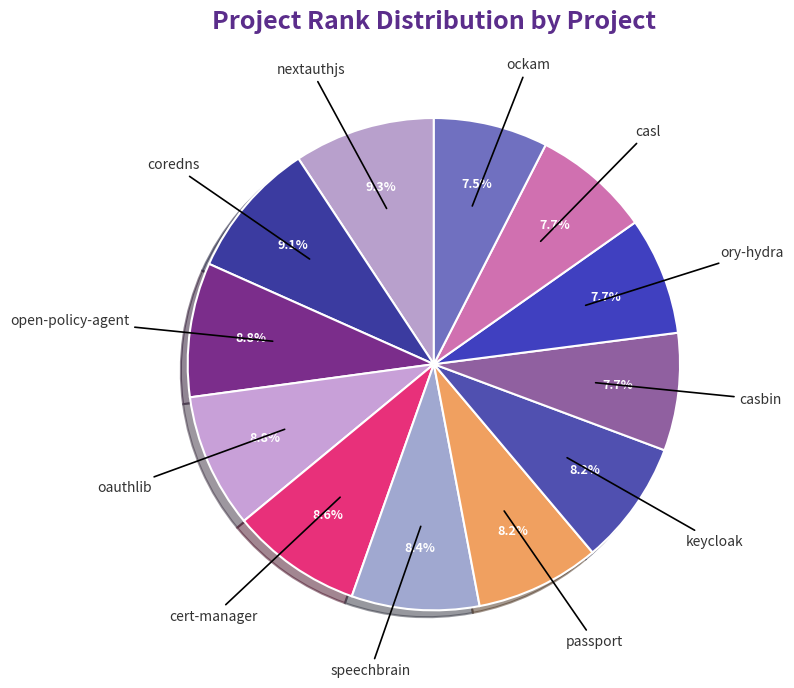

Is there any slice that represents more than half of the pie?

No